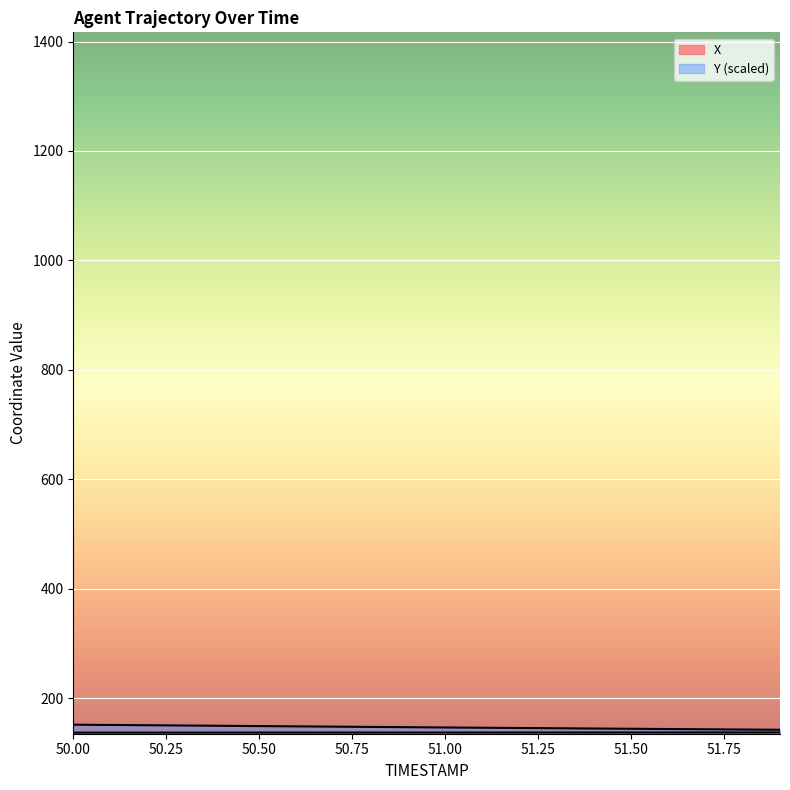

List the series in order of their overall mean, lowest first.

X, Y